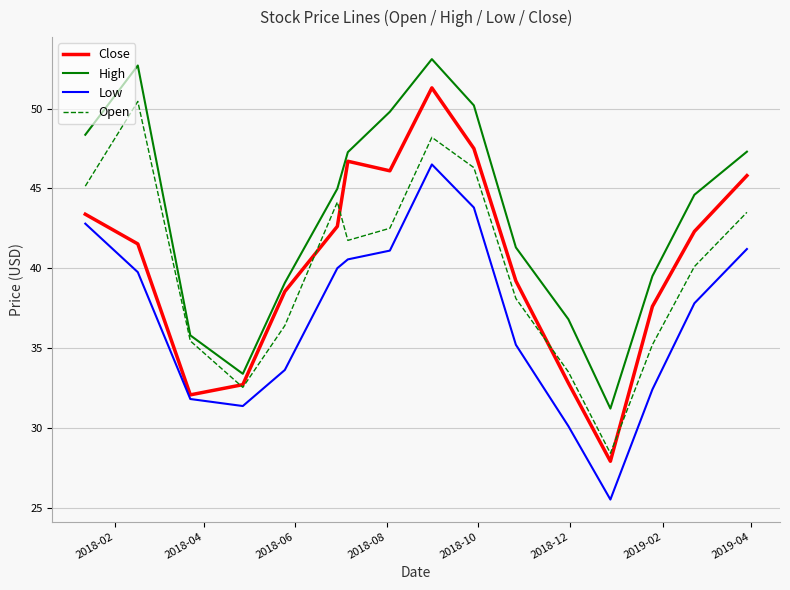

Which series has the widest spread of values?

Close